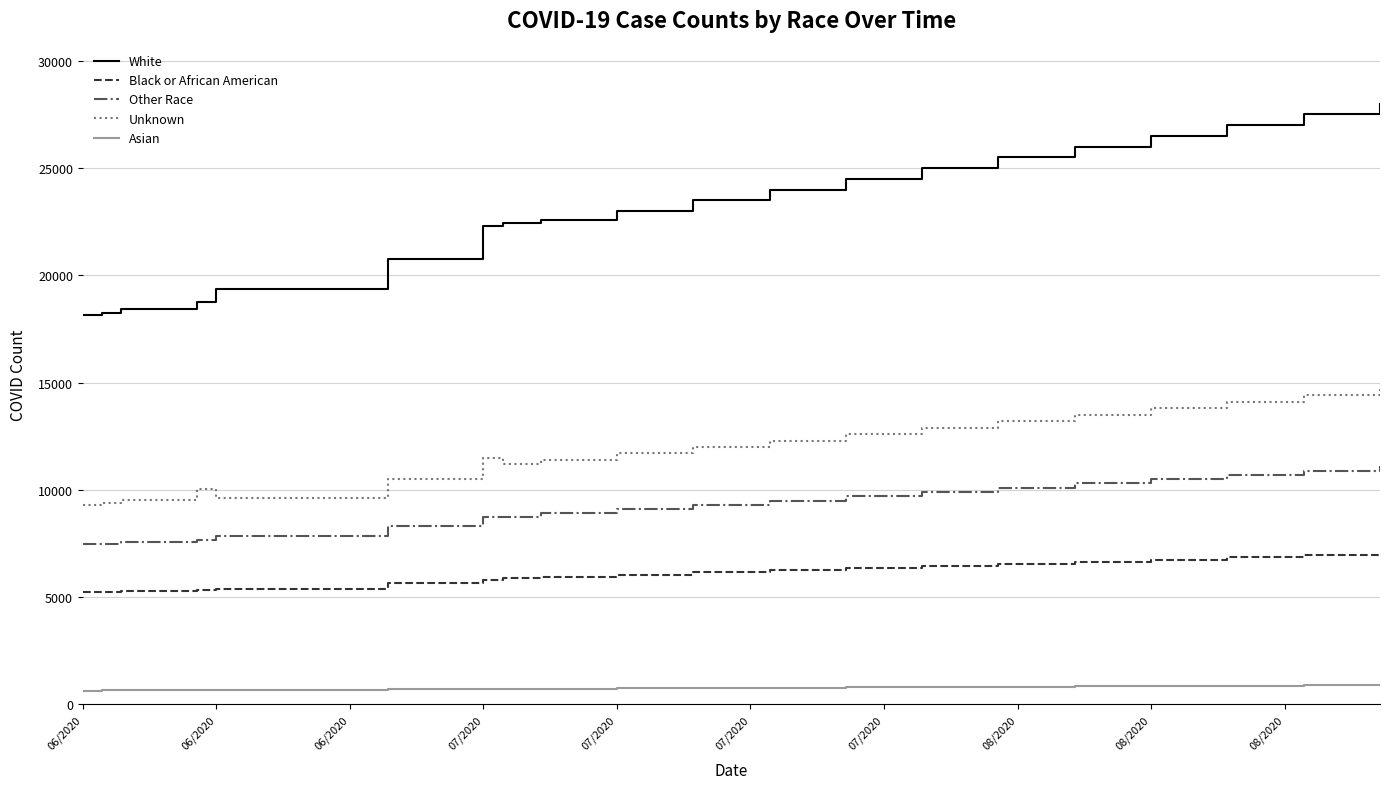

True or false: Black or African American and Other Race cross at least once.

False